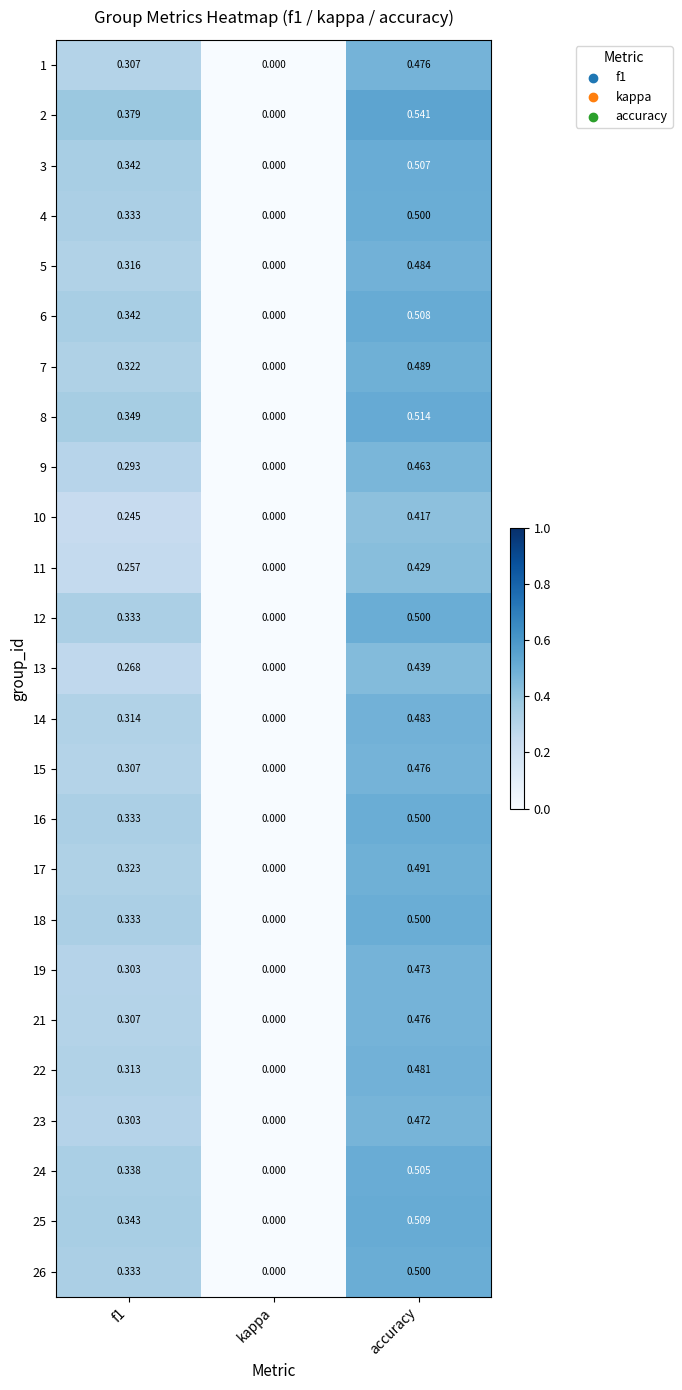

At which category is the sum across all series the highest?

accuracy